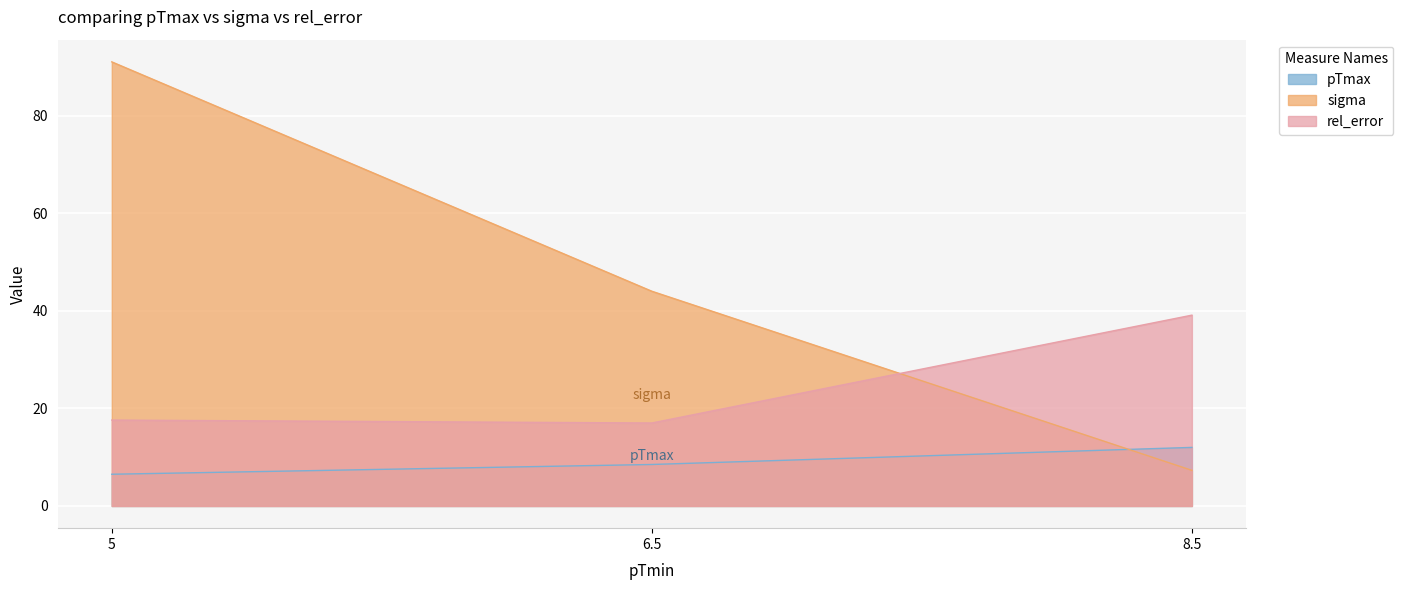

Rank the series by their average value, from highest to lowest.

sigma, rel_error, pTmax